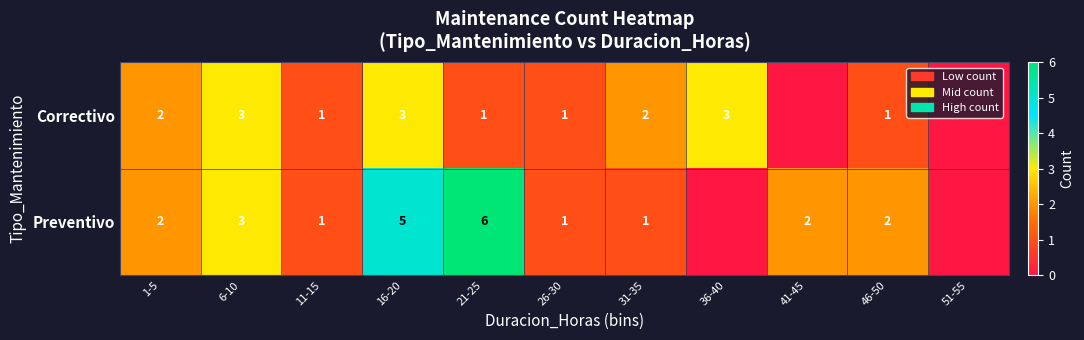

Is it true that Correctivo equals 2 at 26-30?

False